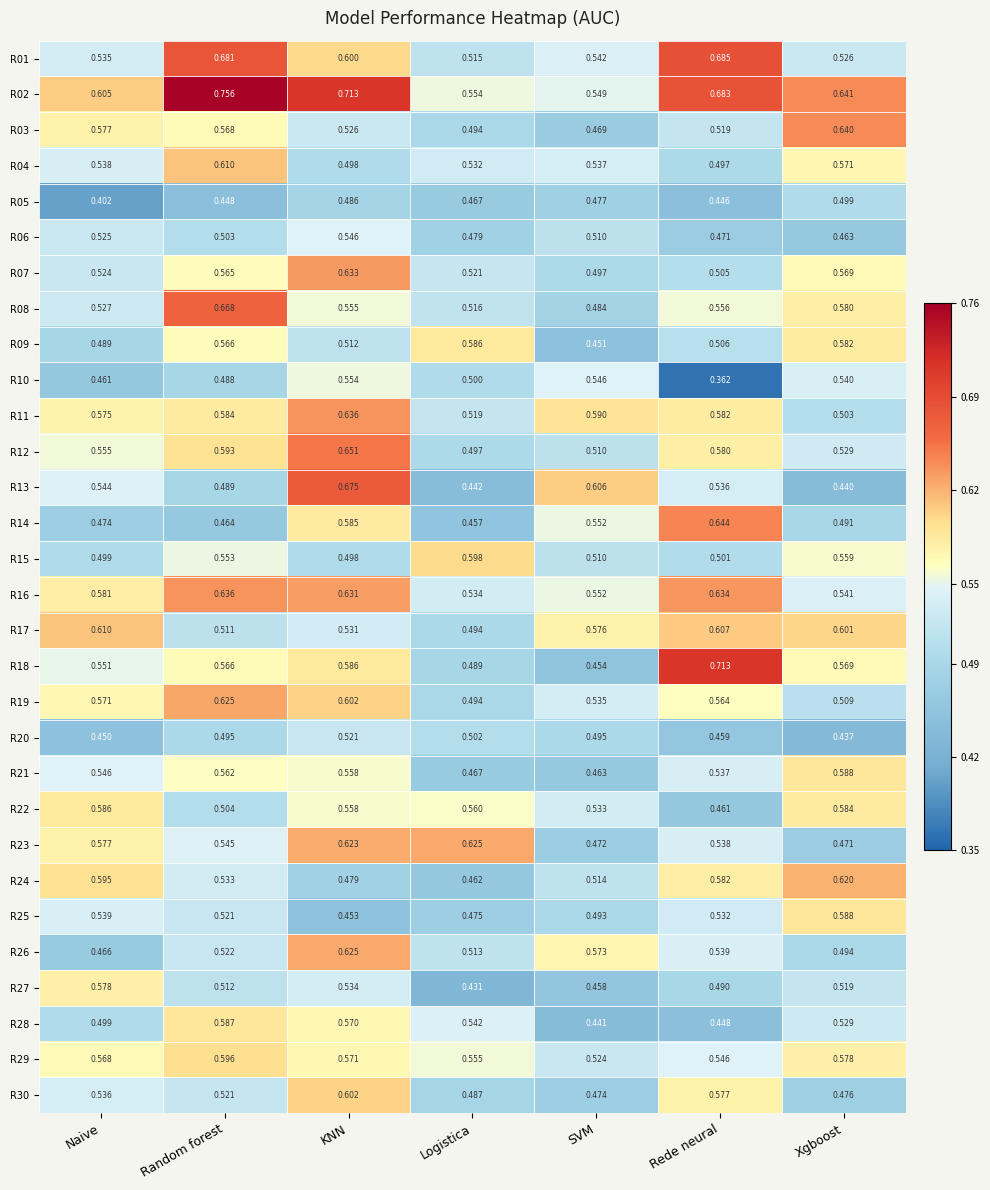

Which category has the highest value across all series?

Random forest